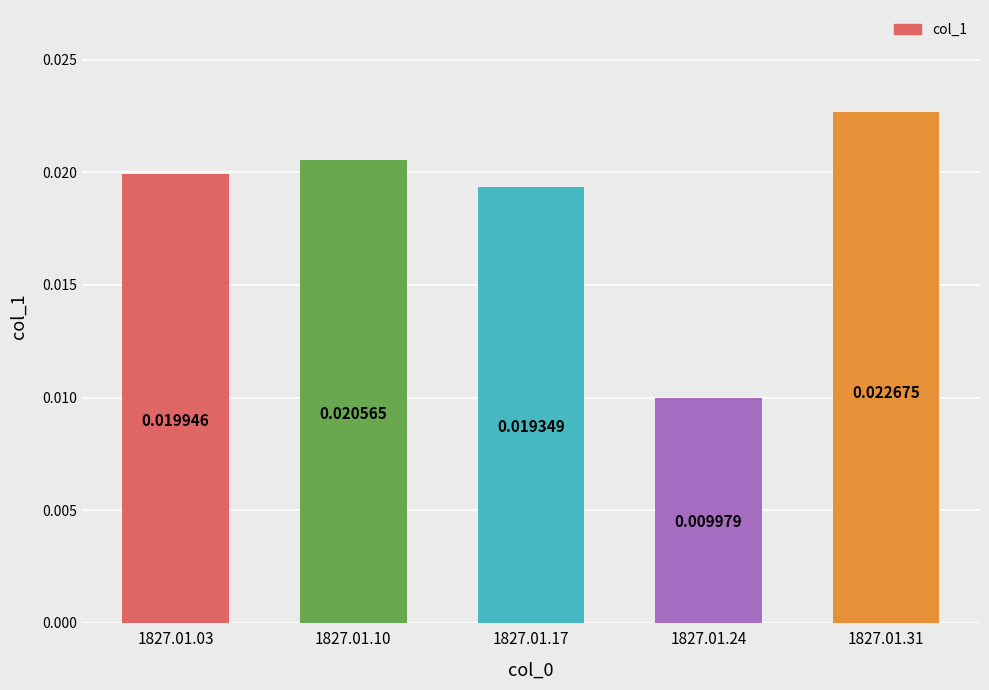

Rank the categories by value from lowest to highest.

1827.01.24, 1827.01.17, 1827.01.03, 1827.01.10, 1827.01.31